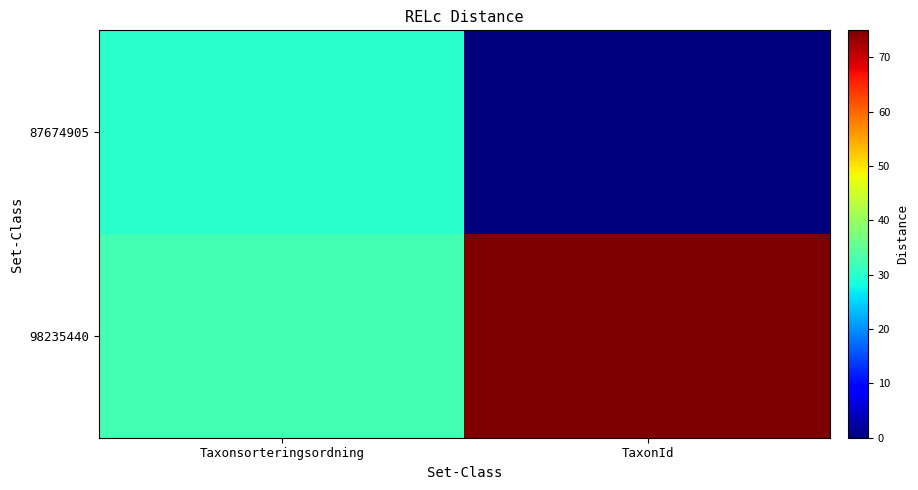

Between Taxonsorteringsordning and TaxonId, which series saw the biggest shift?

98235440